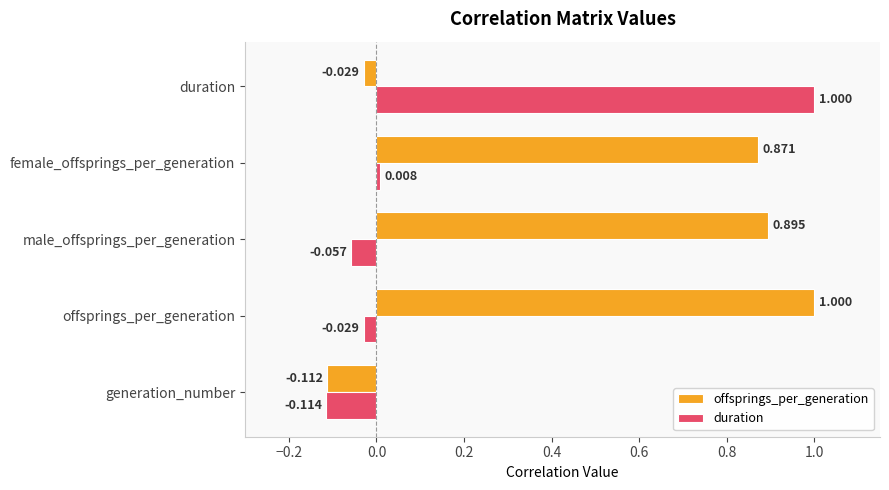

What is the average value of the duration series?

0.2